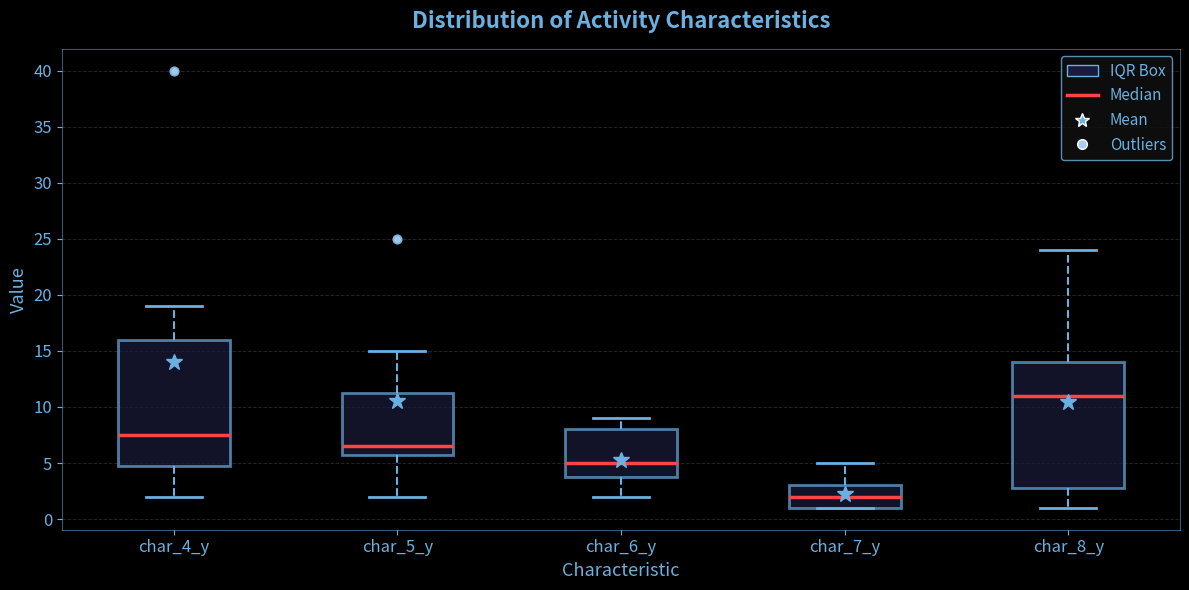

Reading left to right, read every box against the y-axis: the position of its median line, the range the box covers, and the ends of its whiskers. The values are not printed on the chart, so give them approximately, as read against the axis.

char_4_y: median 7.5, box 5.0 to 16.0, whiskers 2.0 to 19.0
char_5_y: median 6.5, box 6.0 to 11.5, whiskers 2.0 to 15.0
char_6_y: median 5.0, box 4.0 to 8.0, whiskers 2.0 to 9.0
char_7_y: median 2.0, box 1.0 to 3.0, whiskers 1.0 to 5.0
char_8_y: median 11.0, box 3.0 to 14.0, whiskers 1.0 to 24.0